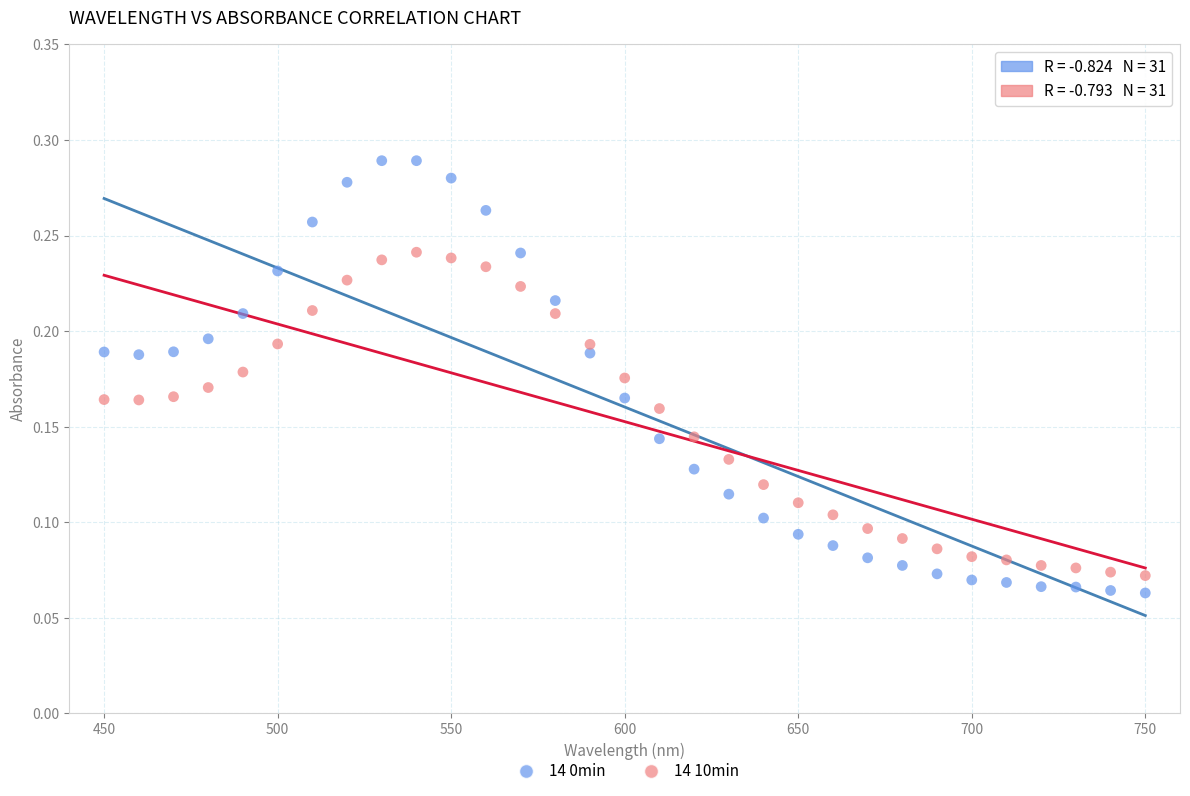

What is the X range (max minus min) for the scatter plot?

300.0